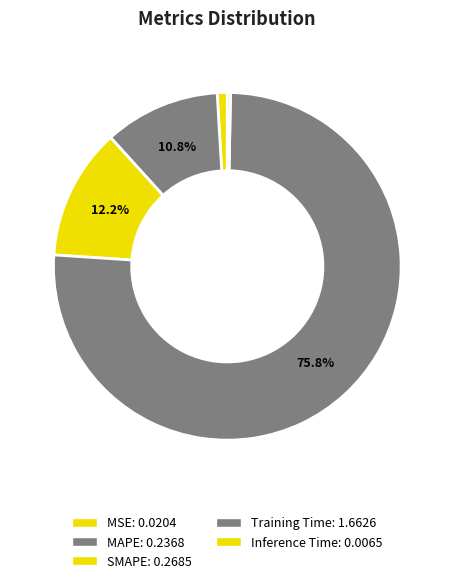

How much of the chart is everything except MAPE?

89.2%